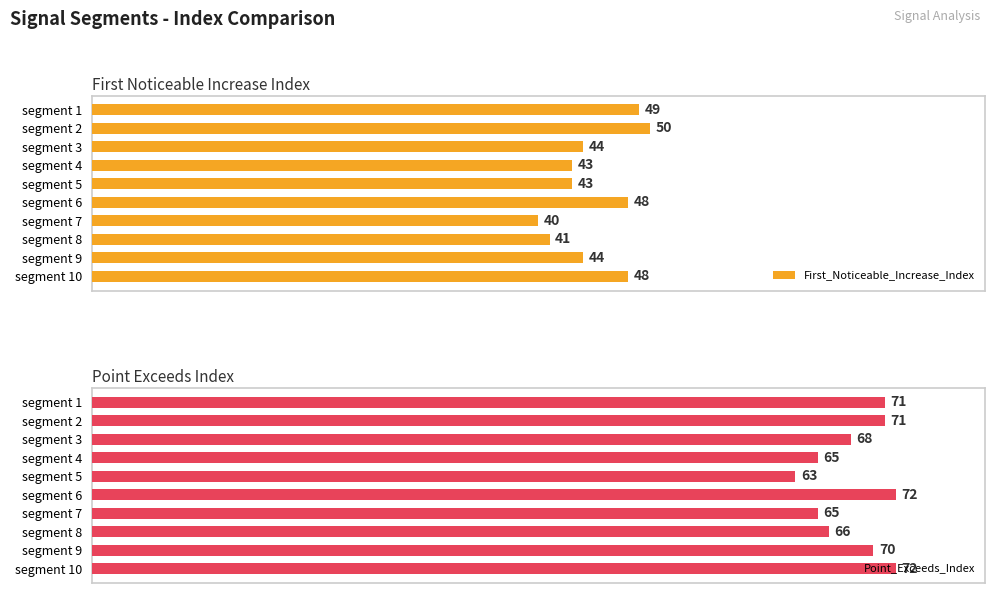

What is the average value of the First_Noticeable_Increase_Index series?

45